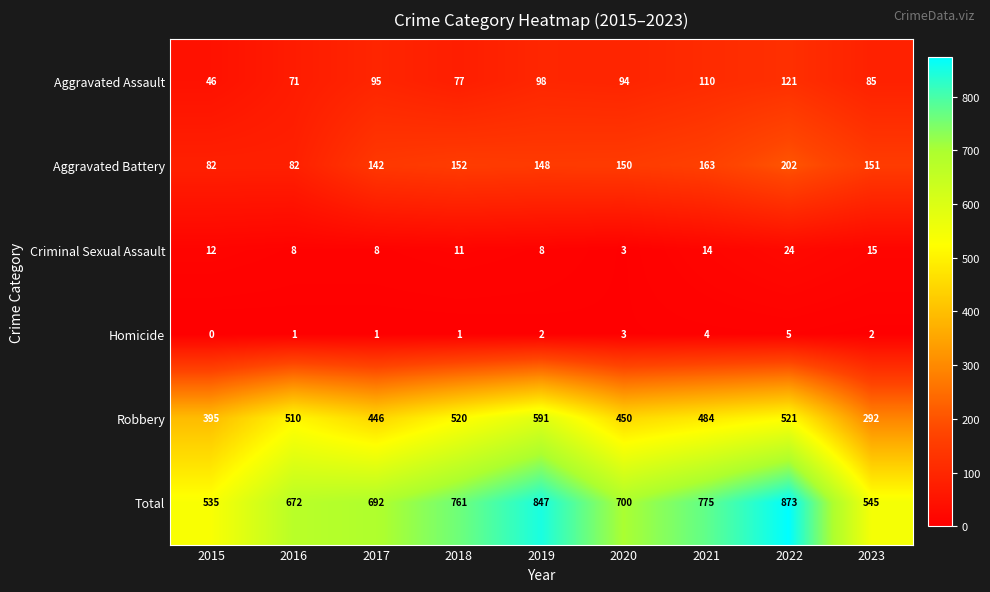

What is the difference between the highest and lowest values at 2015?

535